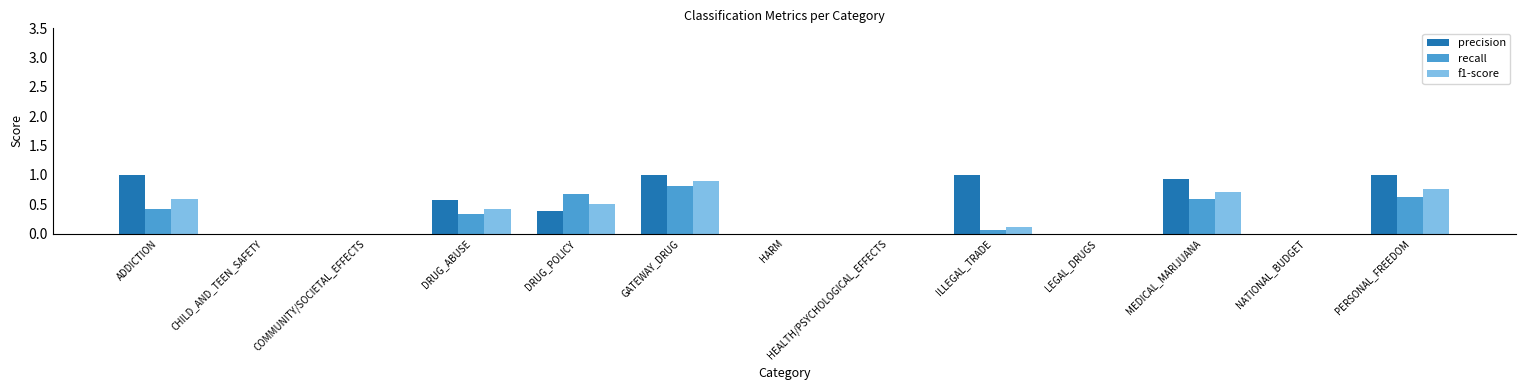

How many groups of bars are there?

13